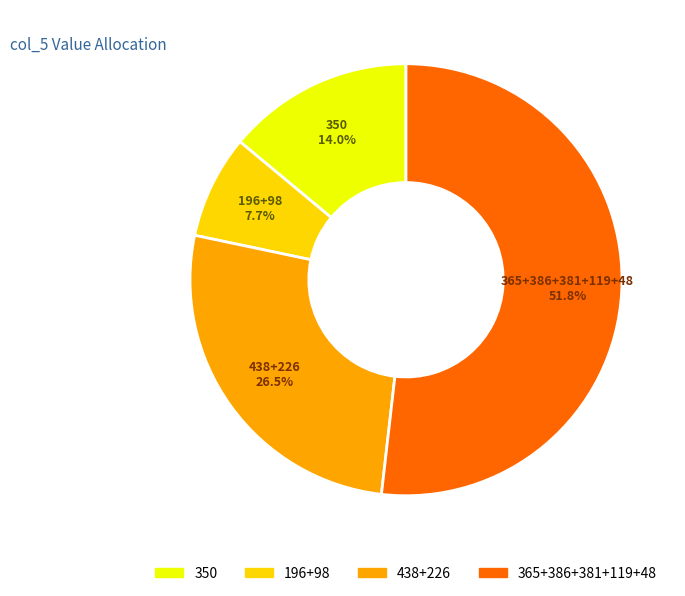

Does any single category account for the majority?

Yes